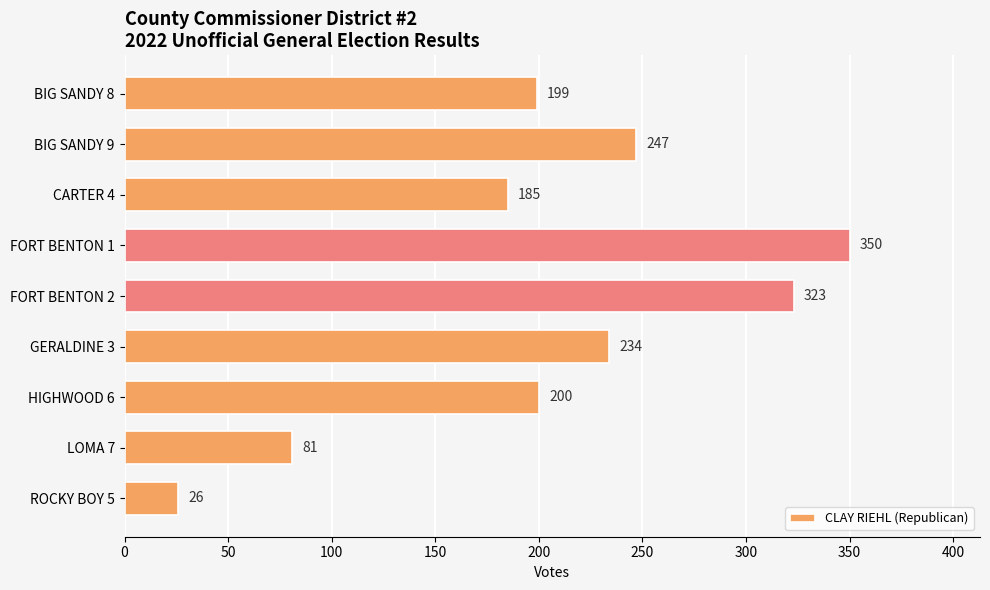

Reading bottom to top, transcribe all the data shown in this chart.

ROCKY BOY 5=26	LOMA 7=81	HIGHWOOD 6=200	GERALDINE 3=234	FORT BENTON 2=323	FORT BENTON 1=350	CARTER 4=185	BIG SANDY 9=247	BIG SANDY 8=199